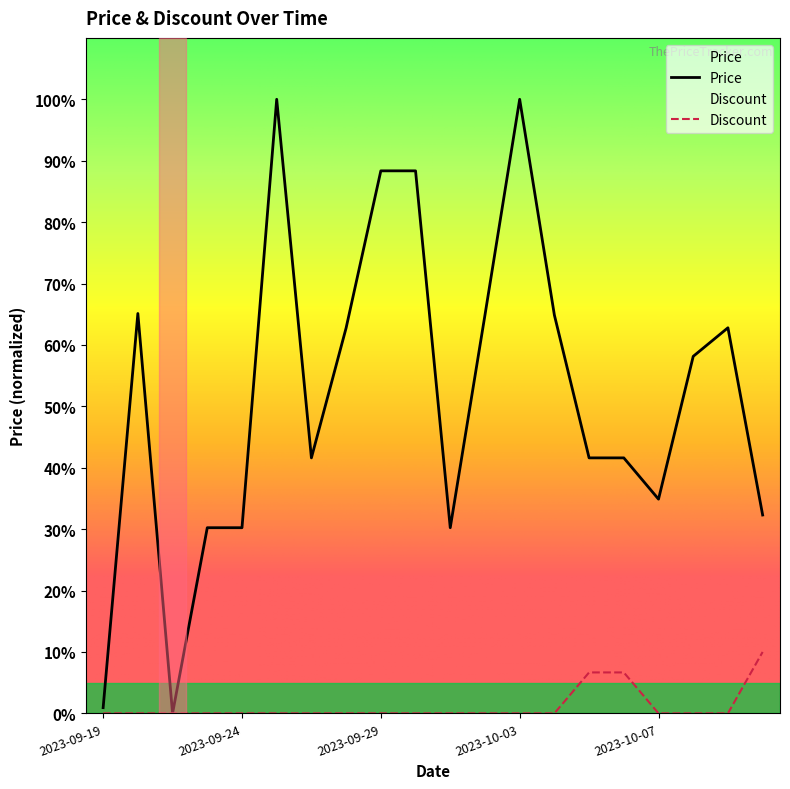

At which category does Price reach its first local peak?

2023-09-21